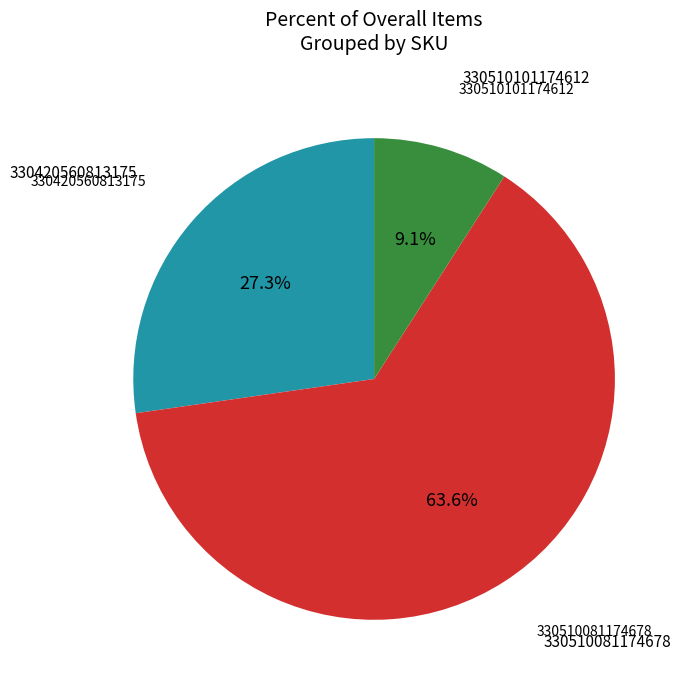

Does any single category account for the majority?

Yes